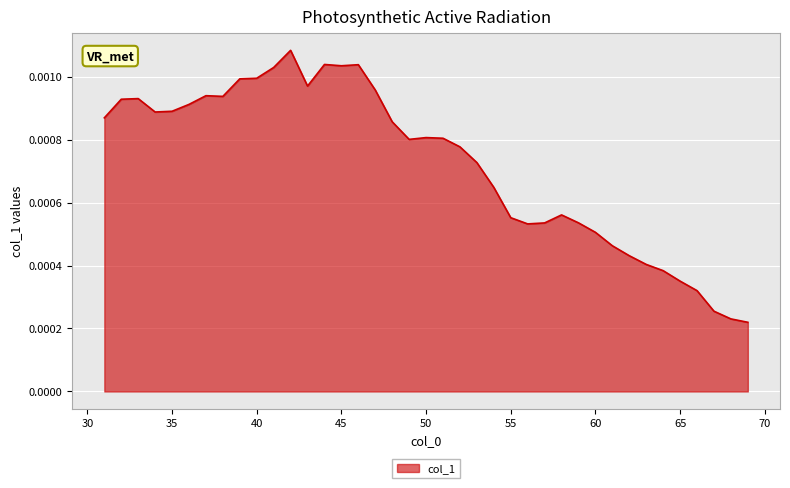

Which has a higher value, 45 or 50?

45